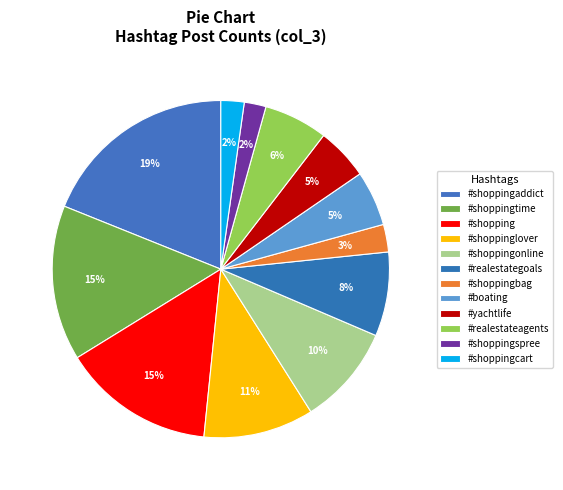

True or false: #shoppingonline accounts for 10% of the total.

True